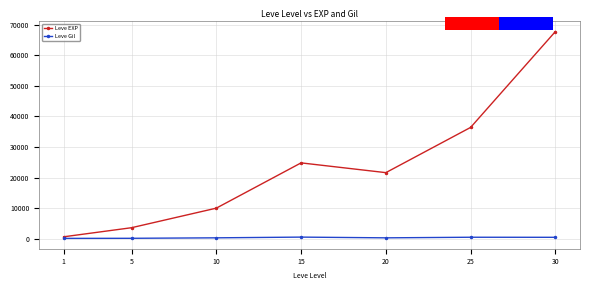

At which label is Leve Gil closest to 321?

10